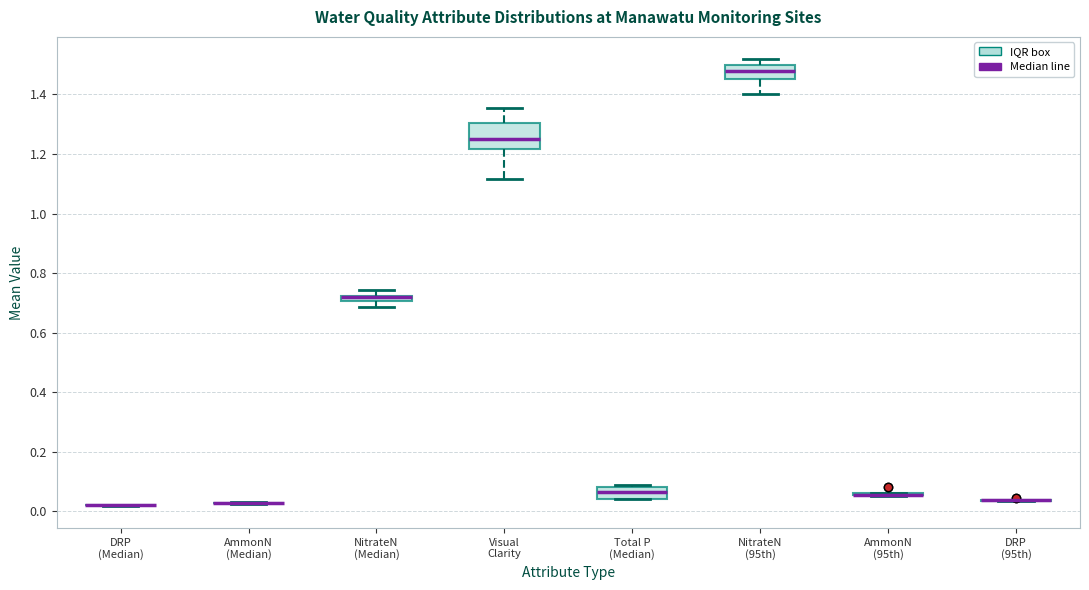

Which box is the tallest, from its lower edge to its upper edge?

Visual Clarity